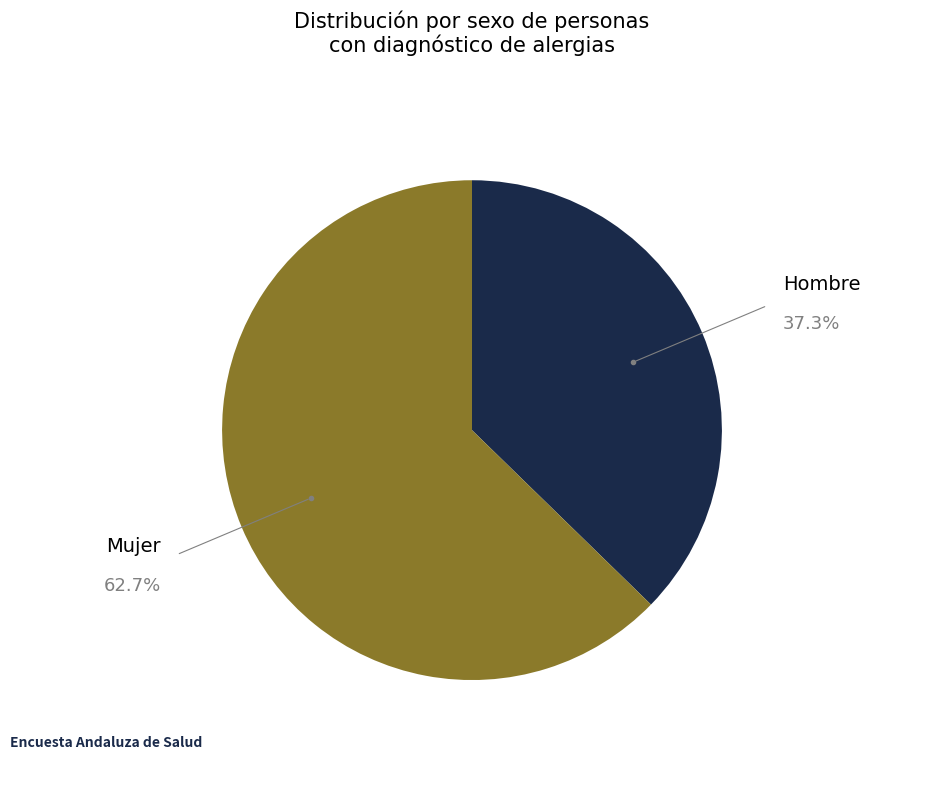

Does any single category account for the majority?

Yes